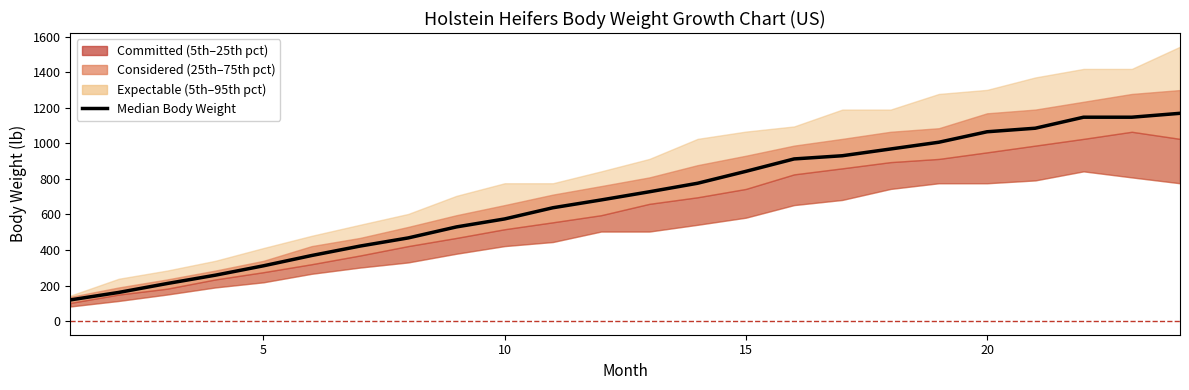

How many lines are shown in the chart?

1